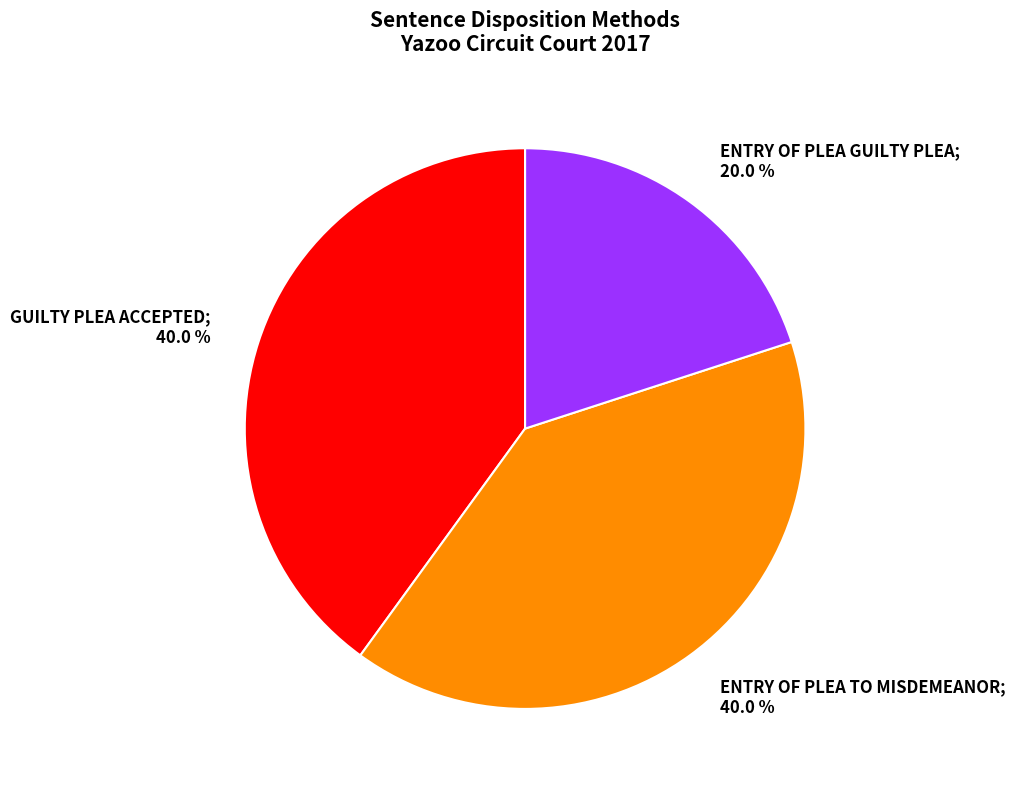

Does any single category account for the majority?

No